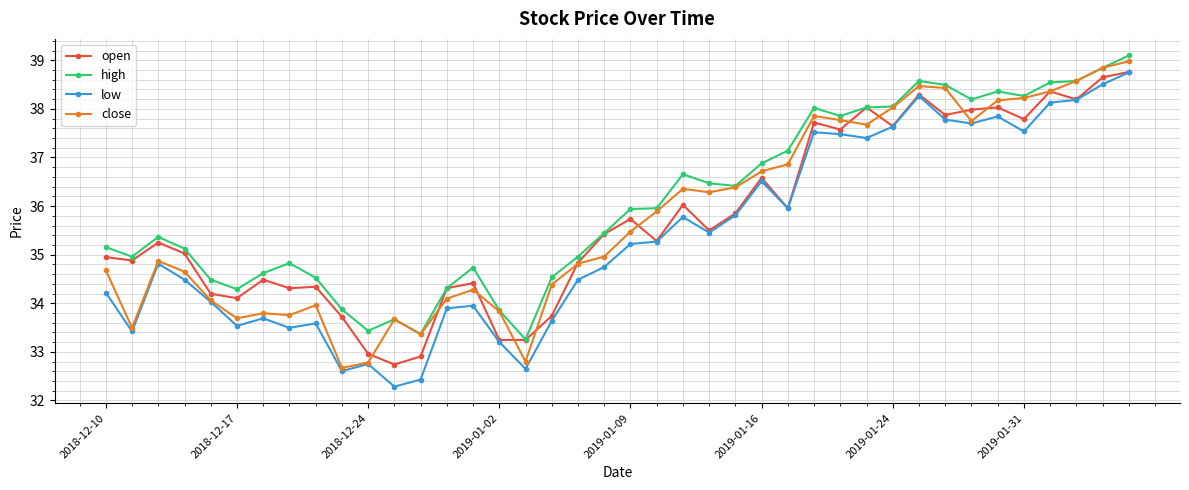

What is the value of the close point at the 22nd from the left?

35.9